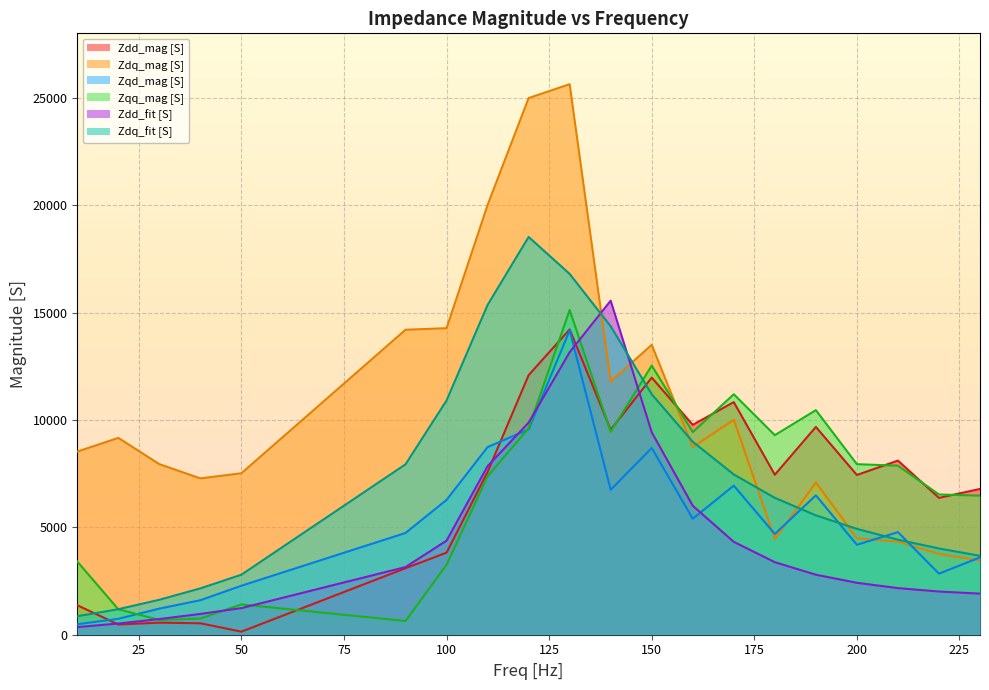

What is the difference between the Zdq_fit [S] values at 140 and 50?

11564.3